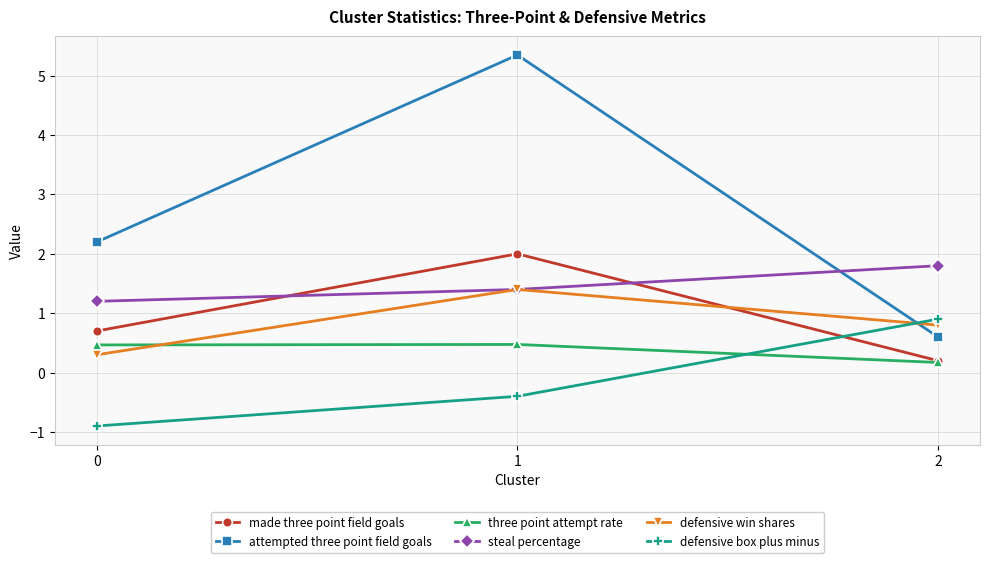

What are all the series names shown in the legend?

made three point field goals, attempted three point field goals, three point attempt rate, steal percentage, defensive win shares, defensive box plus minus